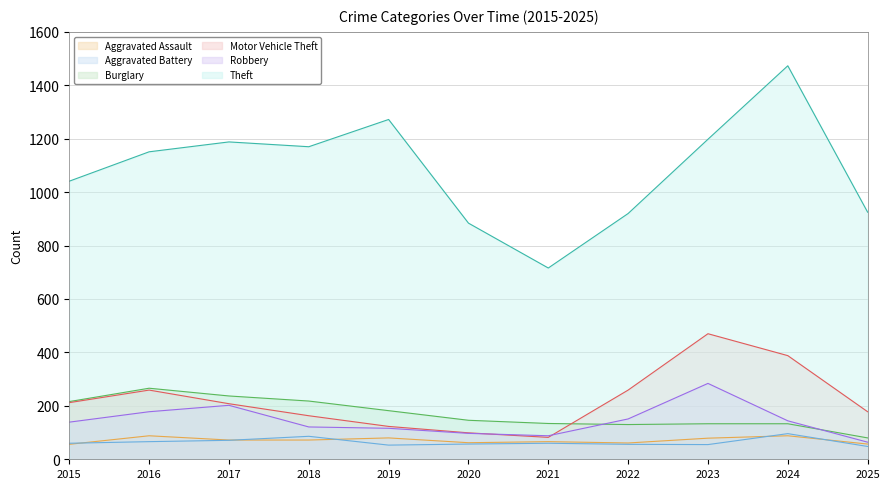

What is the value of the Robbery point at the 6th from the left?

97